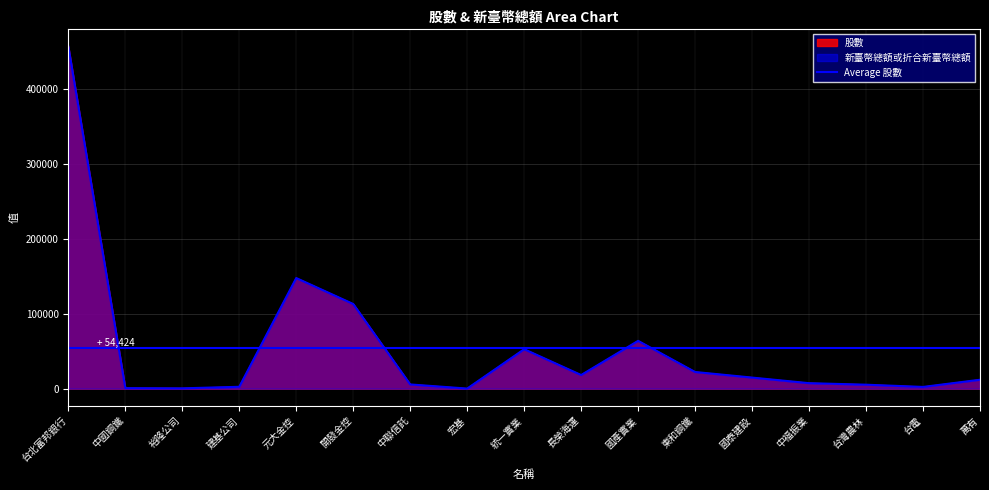

True or false: 股數 and 新臺幣總額或折合新臺幣總額 intersect in this chart.

False